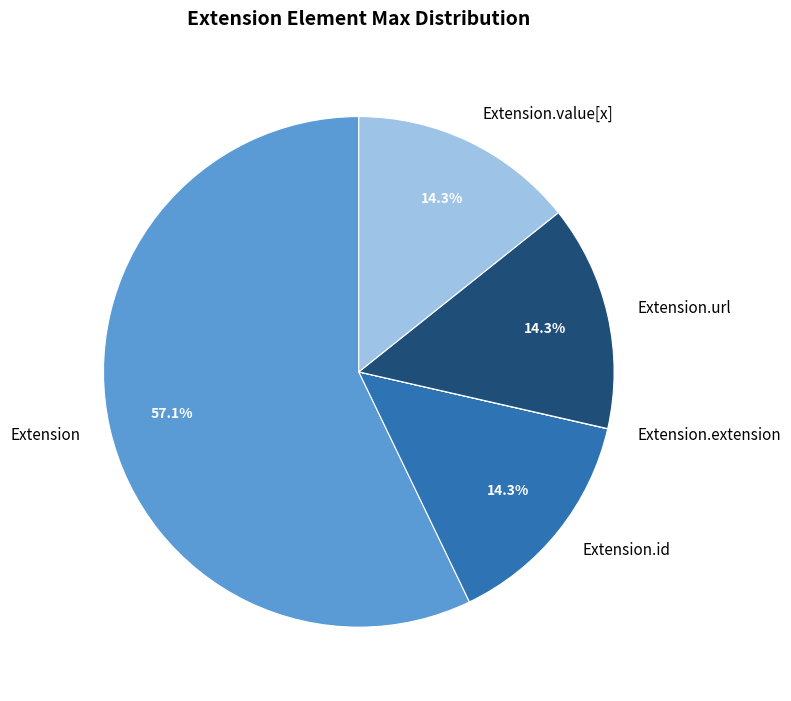

True or false: Extension.value[x] accounts for 43% of the total.

False